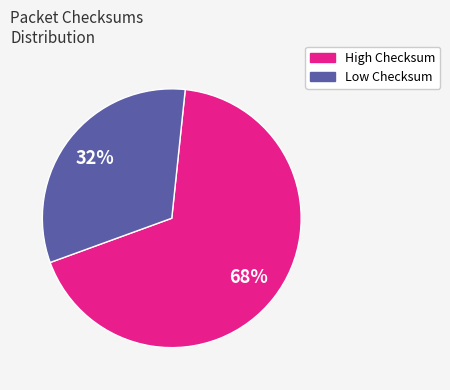

To the nearest percent, what is the average slice percentage?

50%